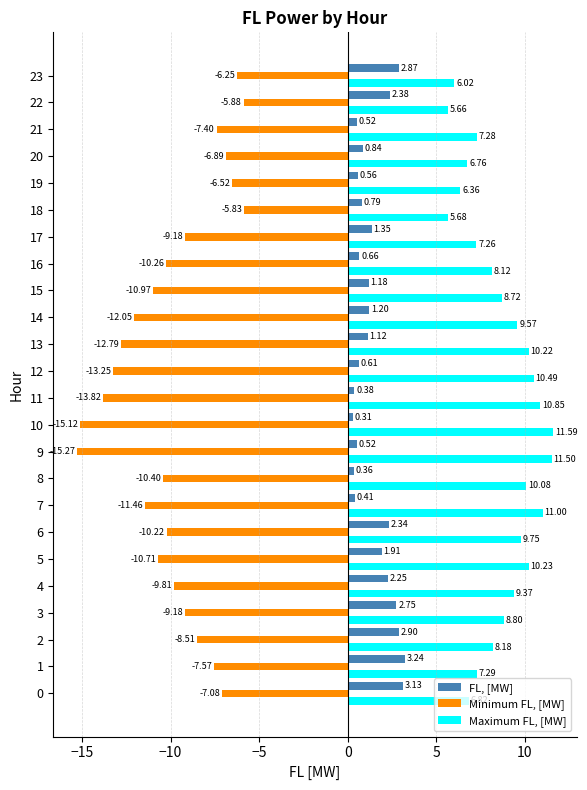

Which series changed the most between 10 and 21?

Minimum FL, [MW]